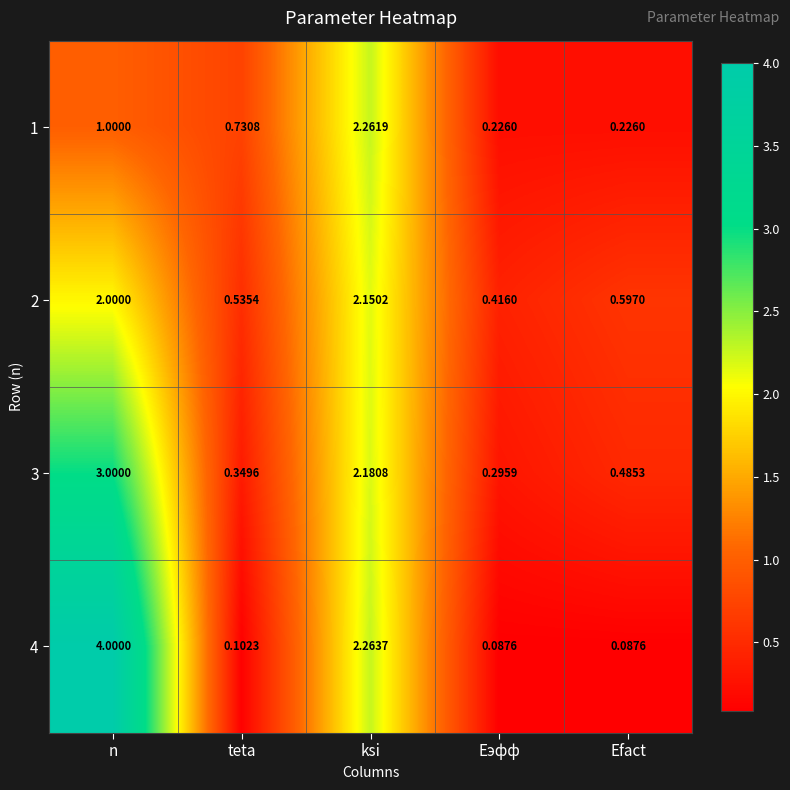

Rank the categories by 2 value from lowest to highest.

Eэфф, teta, Efact, n, ksi